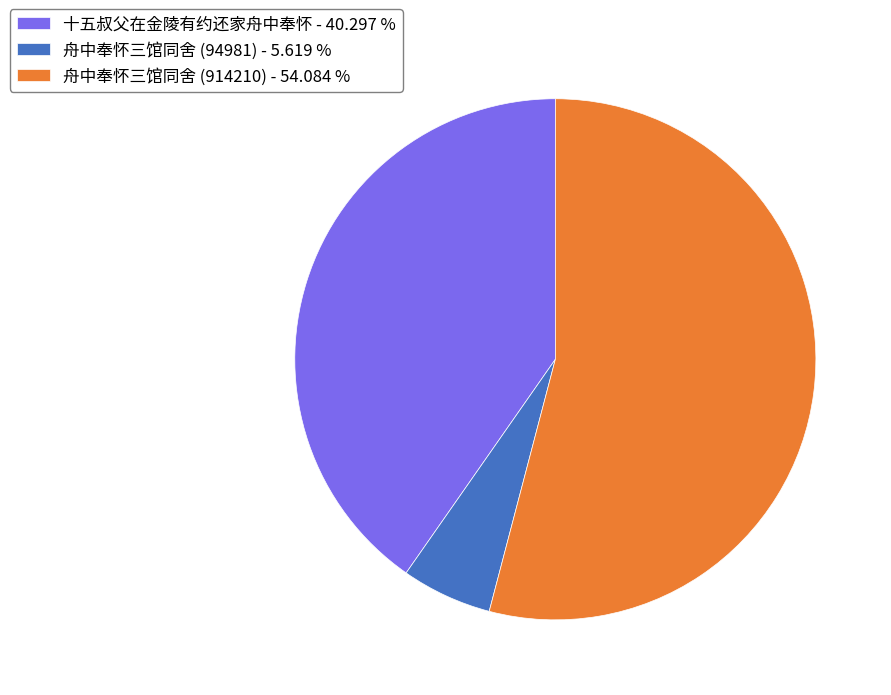

The 舟中奉怀三馆同舍 (94981) slice represents 18% of the pie. True or false?

False